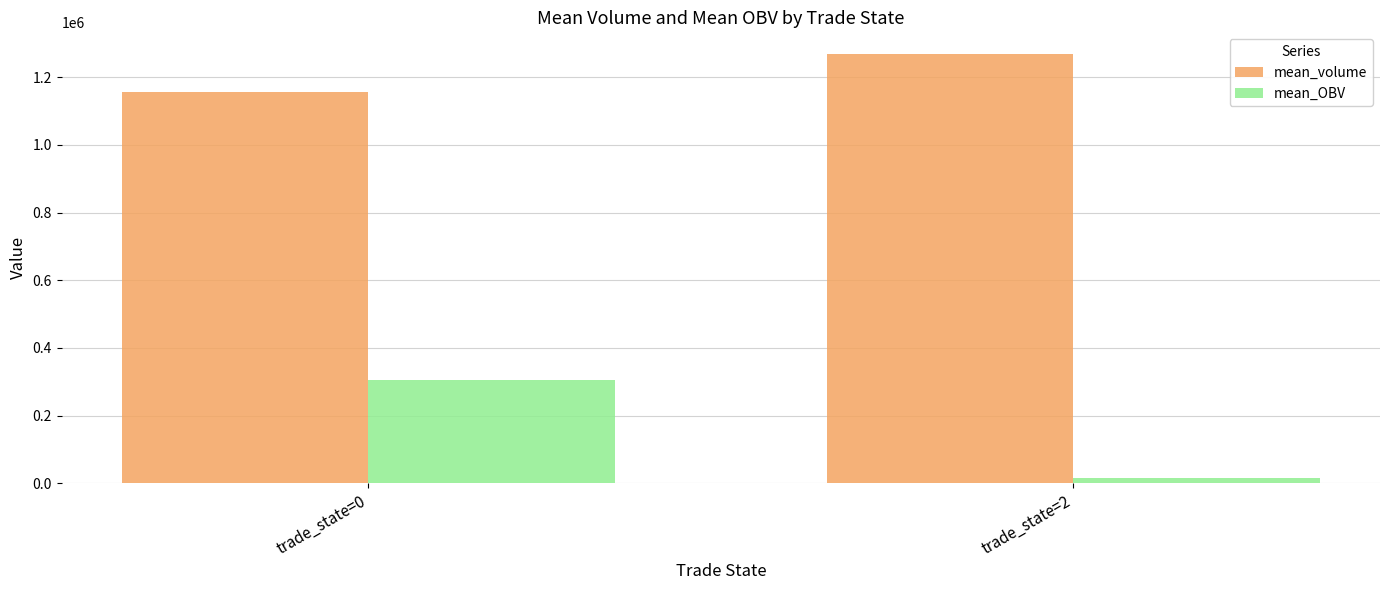

Which series changed the most between trade_state=0 and trade_state=2?

mean_OBV